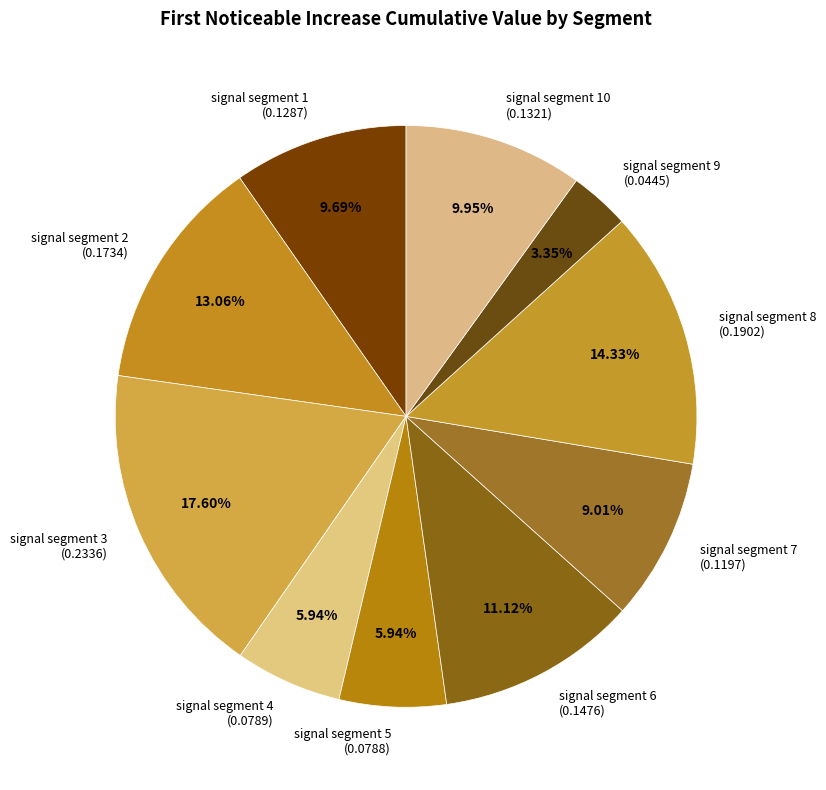

To the nearest percent, what is the difference between the signal segment 2 and signal segment 5 slice percentages?

7%